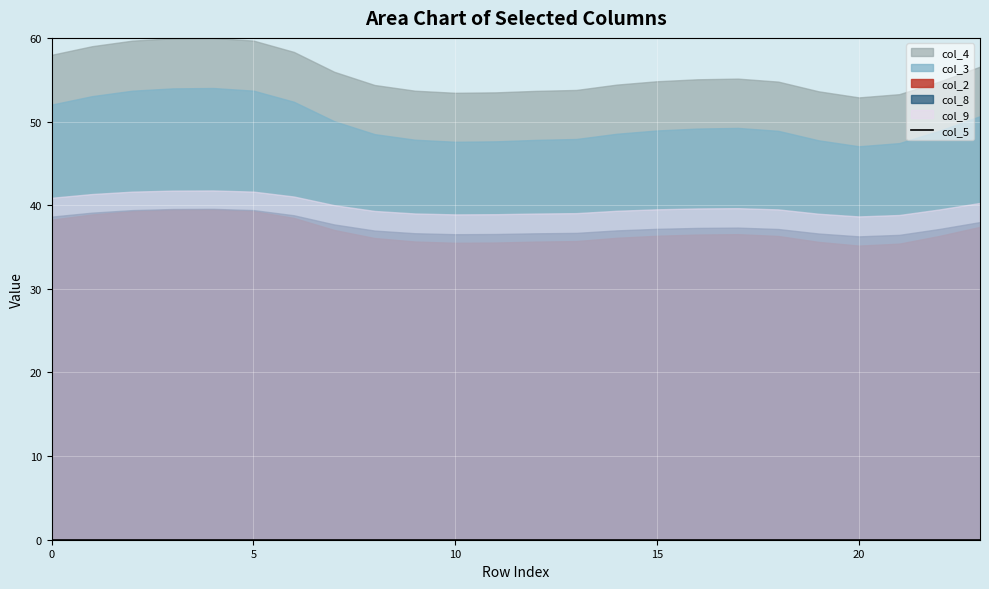

Where is col_2 nearest to the value 1?

20